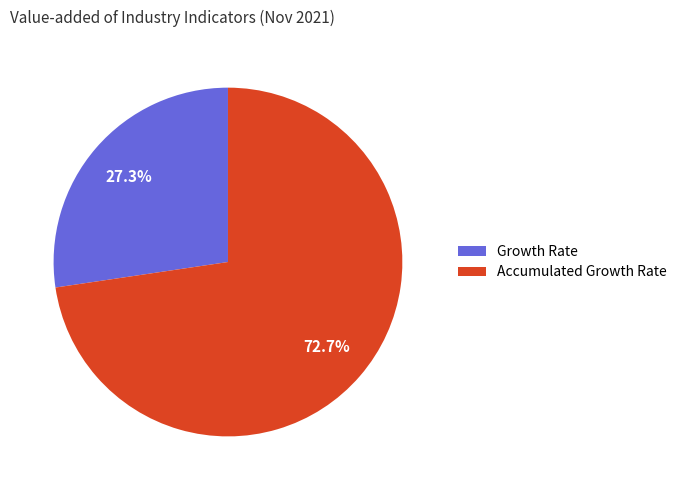

Which slice is the largest?

Accumulated Growth Rate